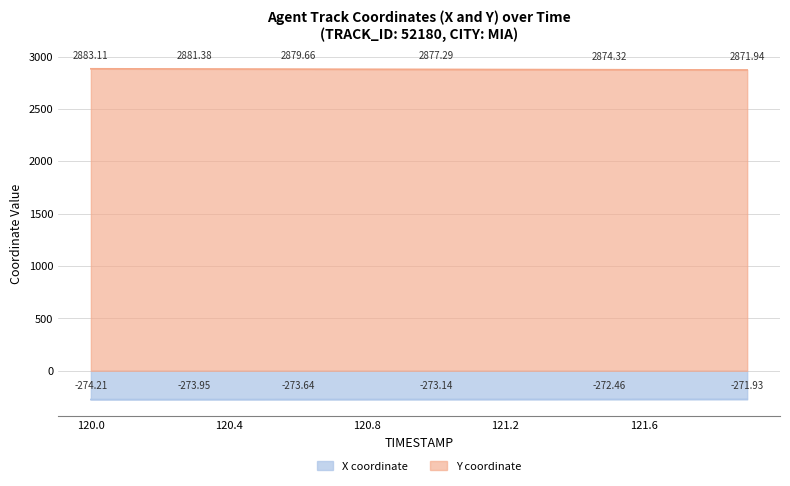

Reading right to left, transcribe all the data shown in this chart.

X coordinate: 121.9=-271.9	121.8=-272.1	121.7=-272.2	121.6=-272.3	121.5=-272.5	121.4=-272.6	121.3=-272.7	121.2=-272.9	121.1=-273.0	121.0=-273.1	120.9=-273.3	120.8=-273.4	120.7=-273.5	120.6=-273.6	120.5=-273.8	120.4=-273.9	120.3=-274.0	120.2=-274.0	120.1=-274.1	120.0=-274.2
Y coordinate: 121.9=2871.9	121.8=2872.5	121.7=2873.1	121.6=2873.7	121.5=2874.3	121.4=2874.9	121.3=2875.5	121.2=2876.1	121.1=2876.7	121.0=2877.3	120.9=2877.9	120.8=2878.5	120.7=2879.1	120.6=2879.7	120.5=2880.2	120.4=2880.8	120.3=2881.4	120.2=2881.9	120.1=2882.5	120.0=2883.1